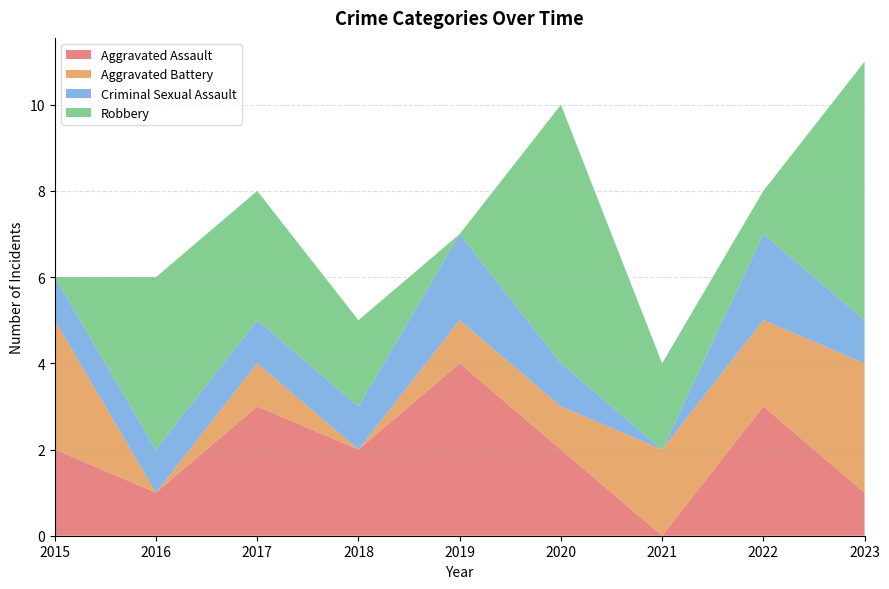

Reading left to right, list all the values displayed in this chart.

Aggravated Assault: 2	1	3	2	4	2	0	3	1
Aggravated Battery: 3	0	1	0	1	1	2	2	3
Criminal Sexual Assault: 1	1	1	1	2	1	0	2	1
Robbery: 0	4	3	2	0	6	2	1	6